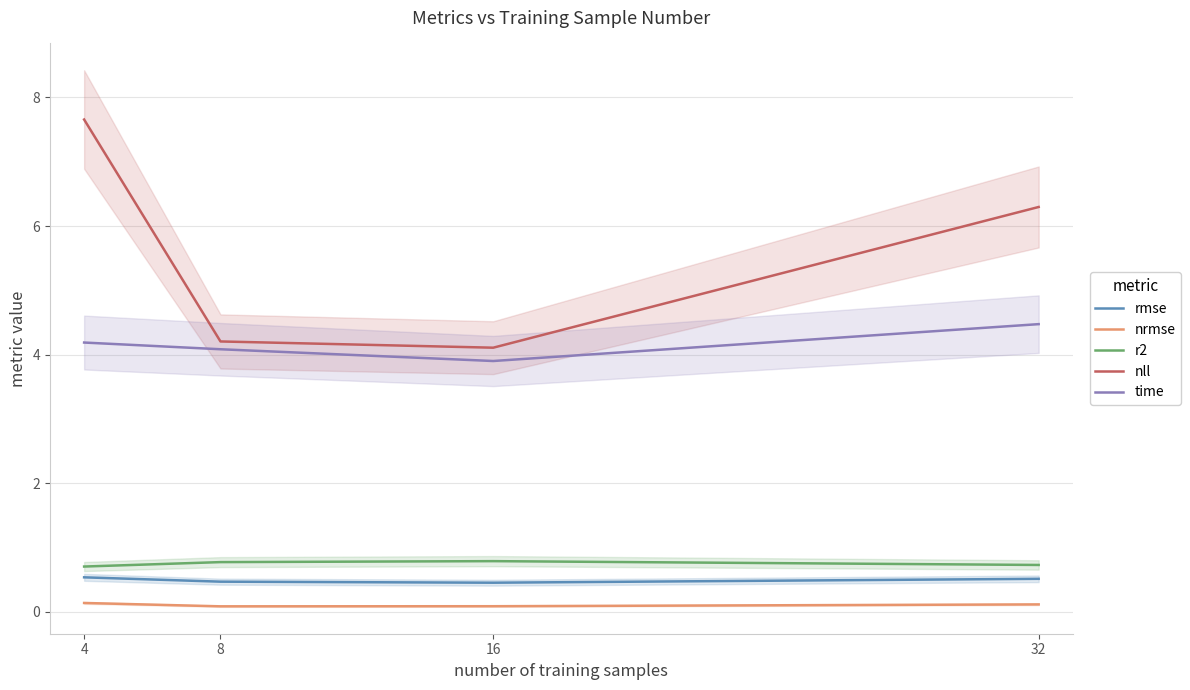

Reading left to right, extract all data points from this chart.

rmse: 0.5	0.5	0.5	0.5
nrmse: 0.1	0.1	0.1	0.1
r2: 0.7	0.8	0.8	0.7
nll: 7.7	4.2	4.1	6.3
time: 4.2	4.1	3.9	4.5